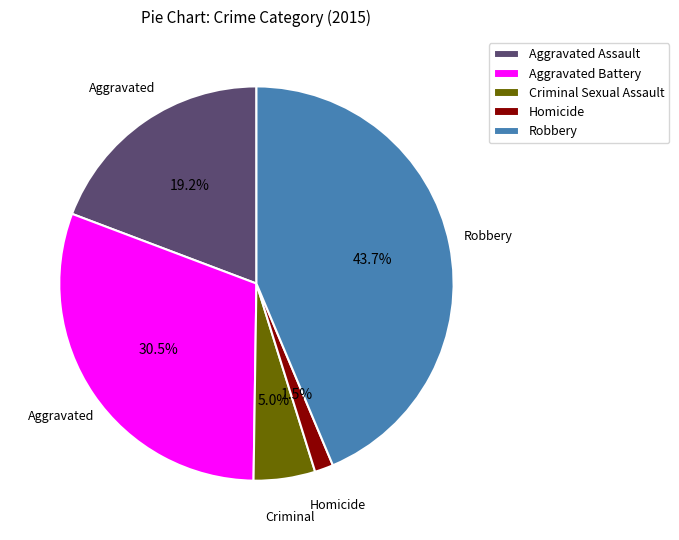

Which has a higher value, Aggravated Assault or Robbery?

Robbery